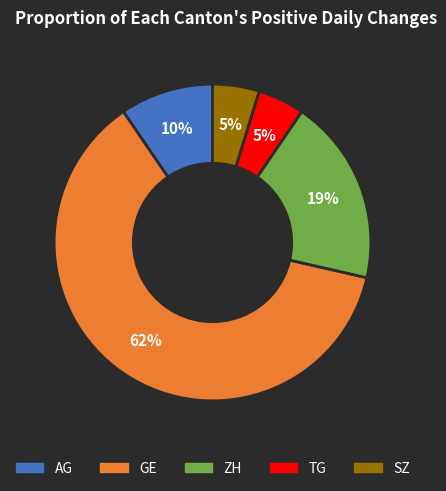

How many slices are in this pie chart?

5